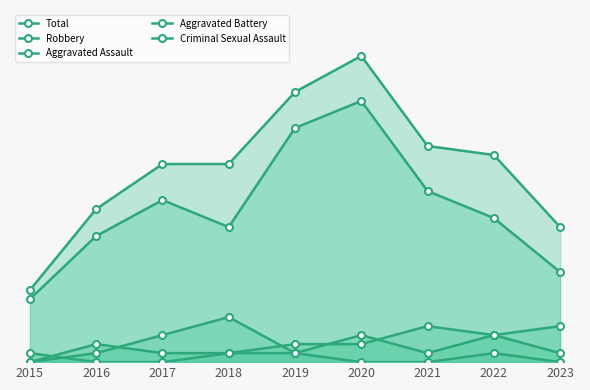

How many lines are shown in the chart?

5